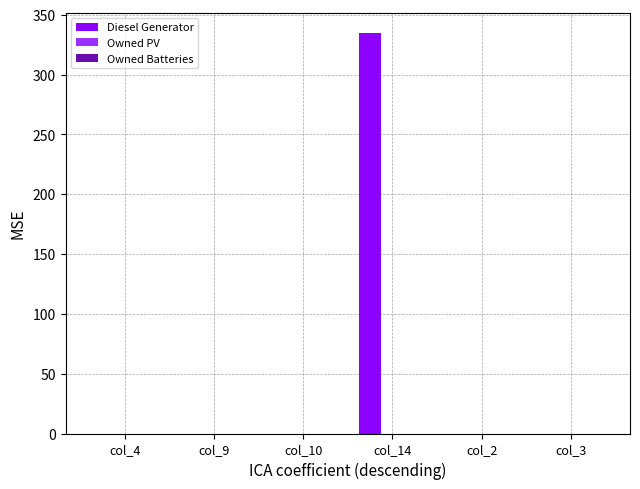

What is the change in value from col_4 to col_14?

+335